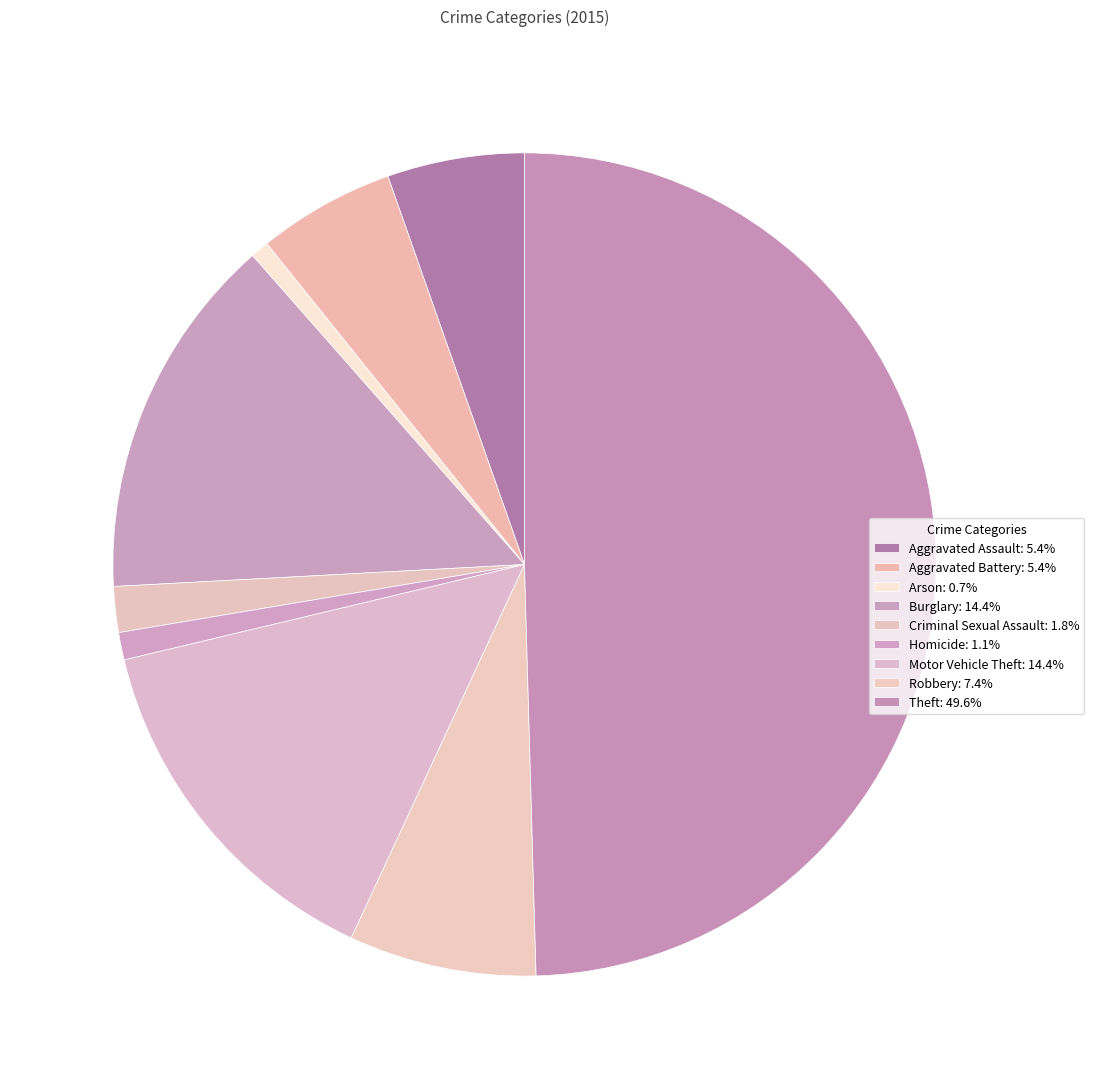

How many slices are in this pie chart?

9